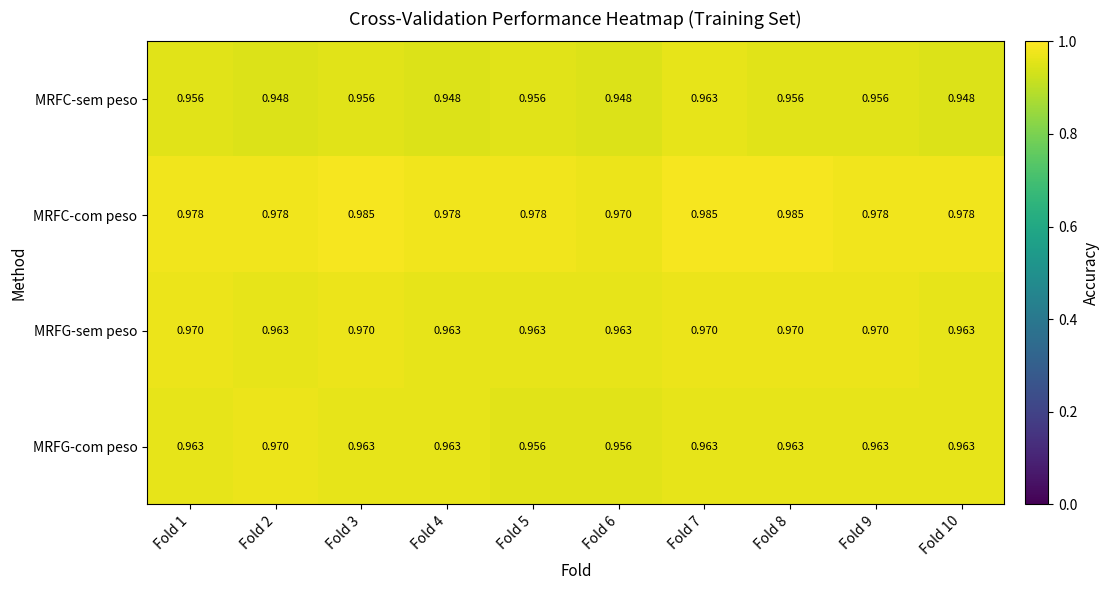

At Fold 8, list the series in order from smallest to largest.

MRFC-sem peso, MRFG-com peso, MRFG-sem peso, MRFC-com peso